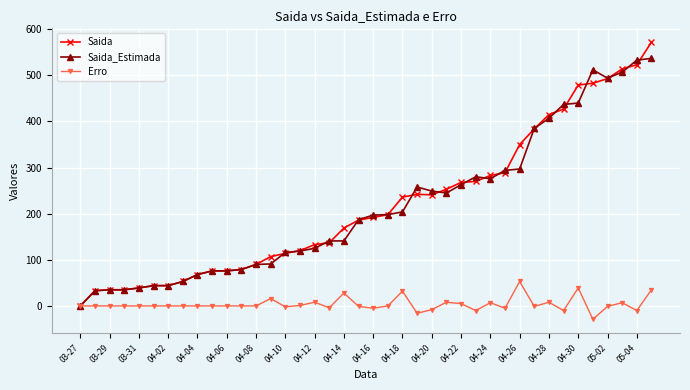

True or false: Erro has more than 1 points higher than both neighbors.

True